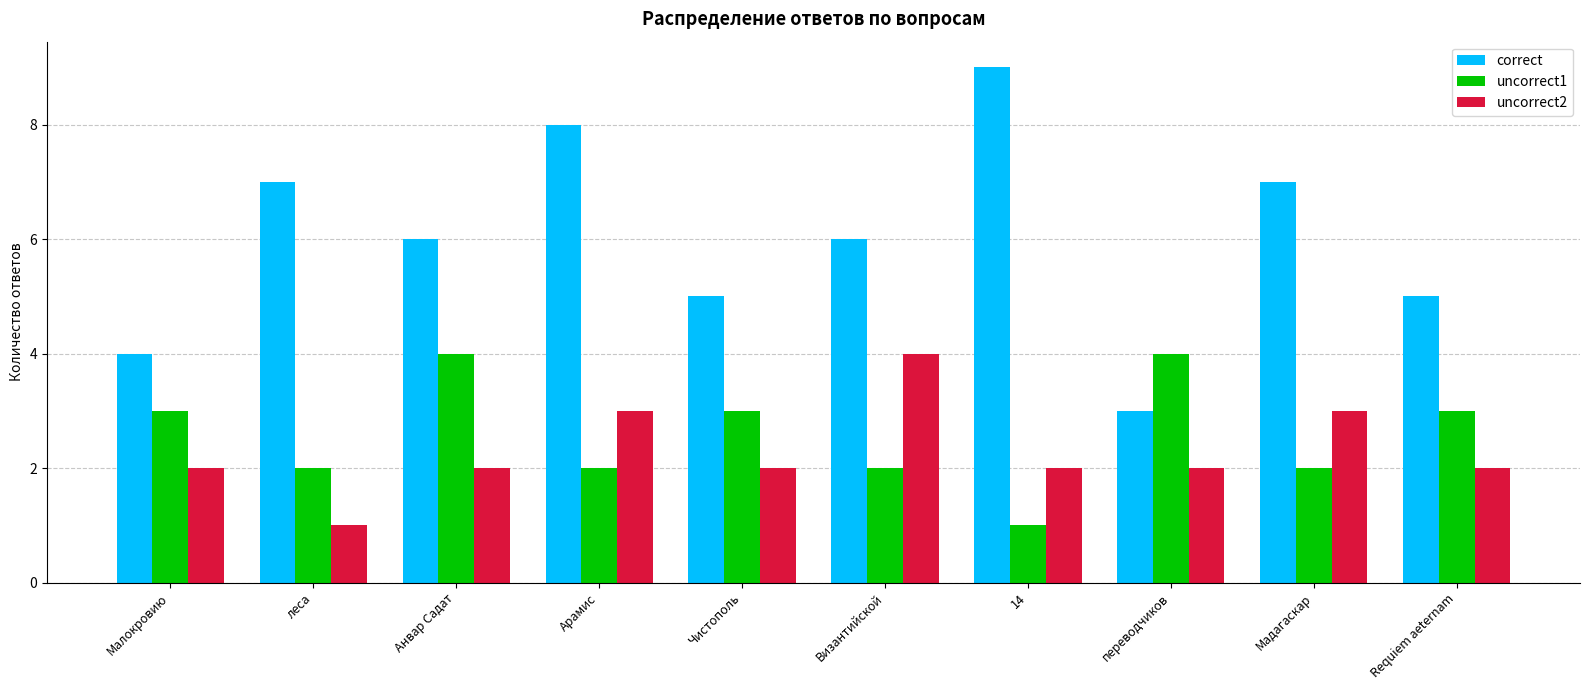

At which category is the sum across all series the highest?

Арамис